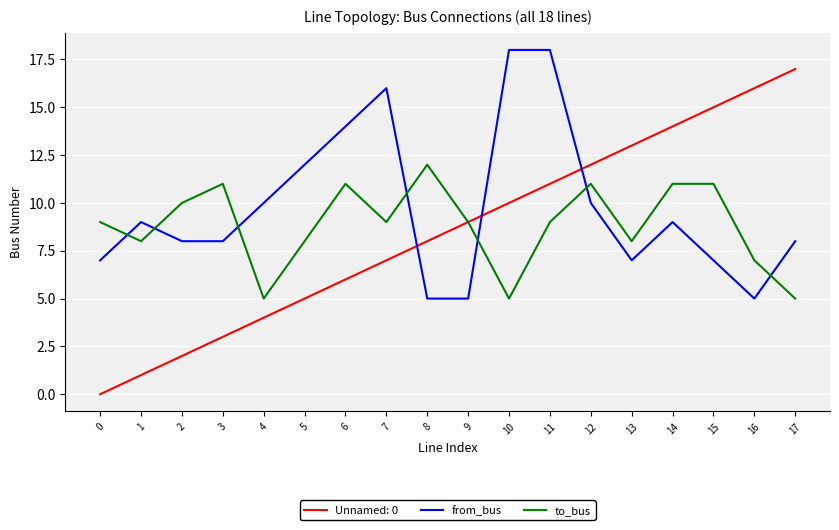

What is the lowest value of the from_bus series?

5